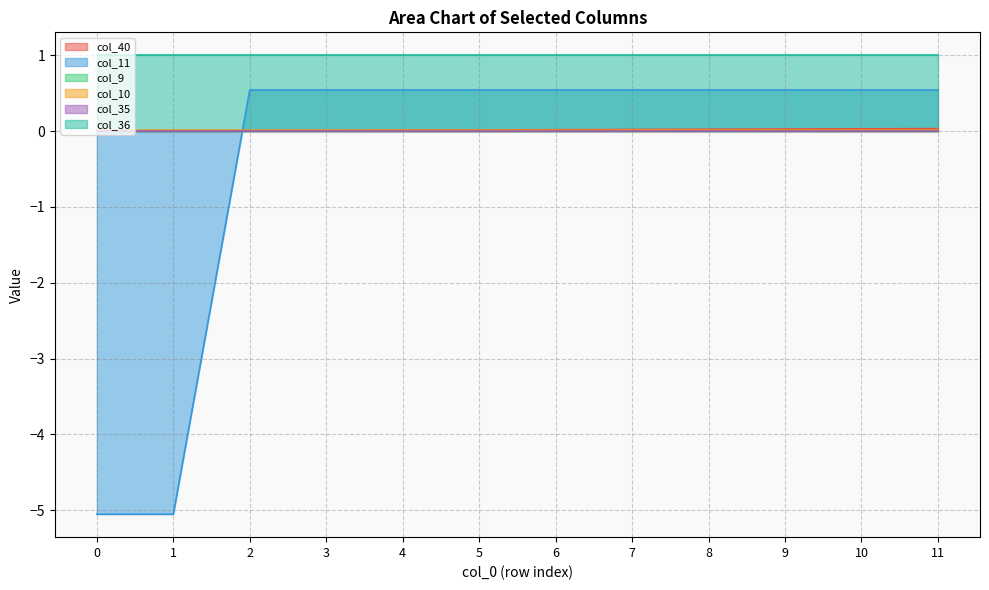

Which has a higher value, 8 or 0?

8